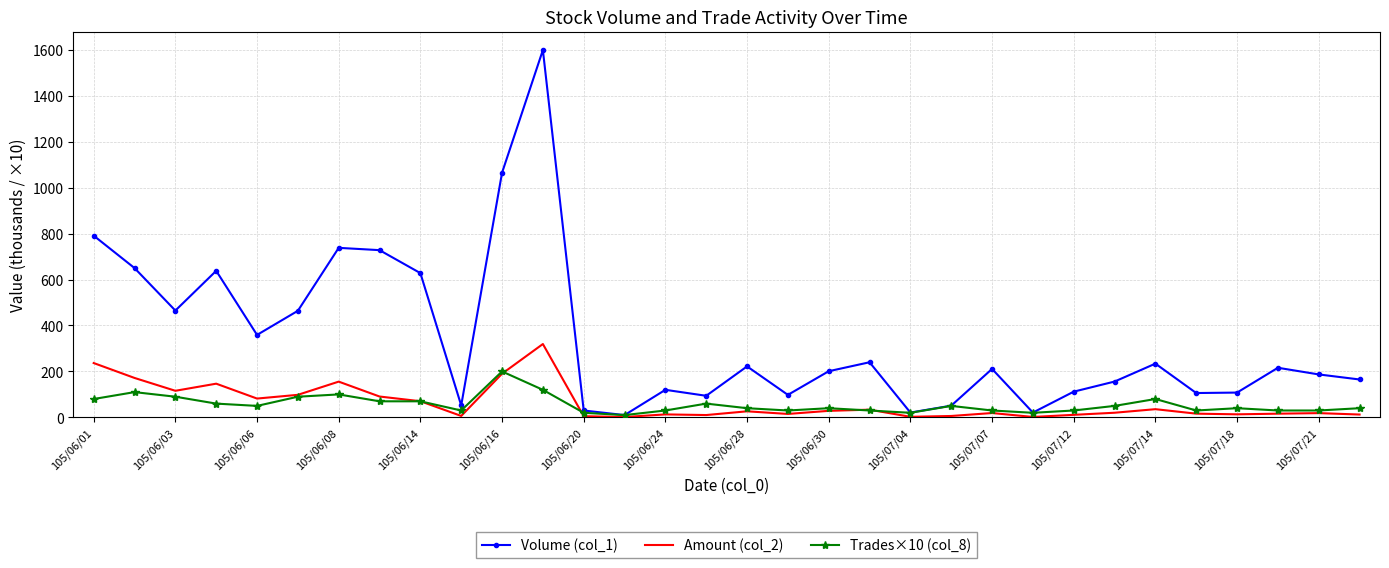

Which series has the largest total across all categories?

Volume (col_1)